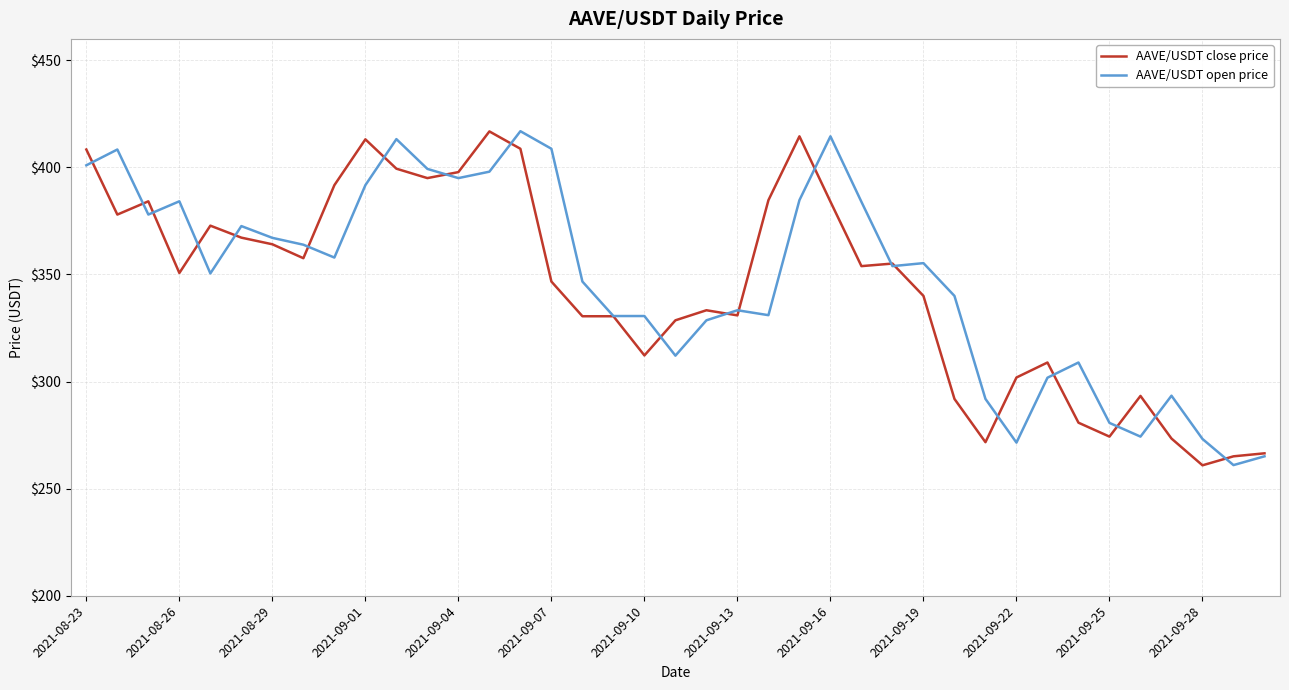

What is the maximum value for AAVE/USDT close price?

416.8